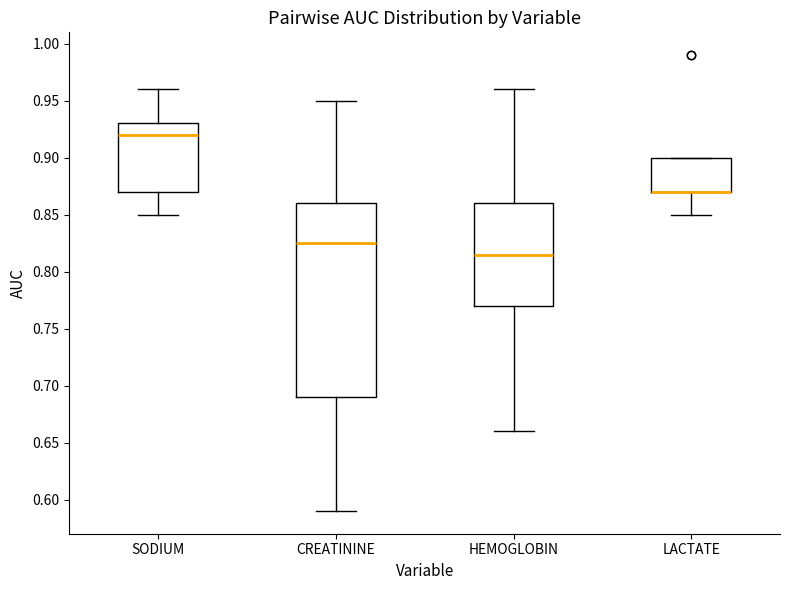

Reading left to right, read every box against the y-axis: the position of its median line, the range the box covers, and the ends of its whiskers. The values are not printed on the chart, so give them approximately, as read against the axis.

SODIUM: median 0.920, box 0.870 to 0.930, whiskers 0.850 to 0.960
CREATININE: median 0.825, box 0.690 to 0.860, whiskers 0.590 to 0.950
HEMOGLOBIN: median 0.815, box 0.770 to 0.860, whiskers 0.660 to 0.960
LACTATE: median 0.870 (drawn on the box's lower edge), box 0.870 to 0.900, whiskers 0.850 to 0.900